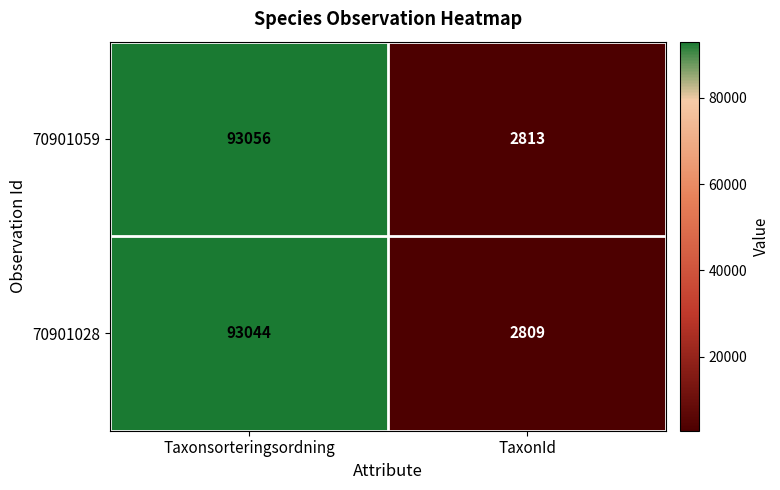

What is the total value across all series at TaxonId?

5622